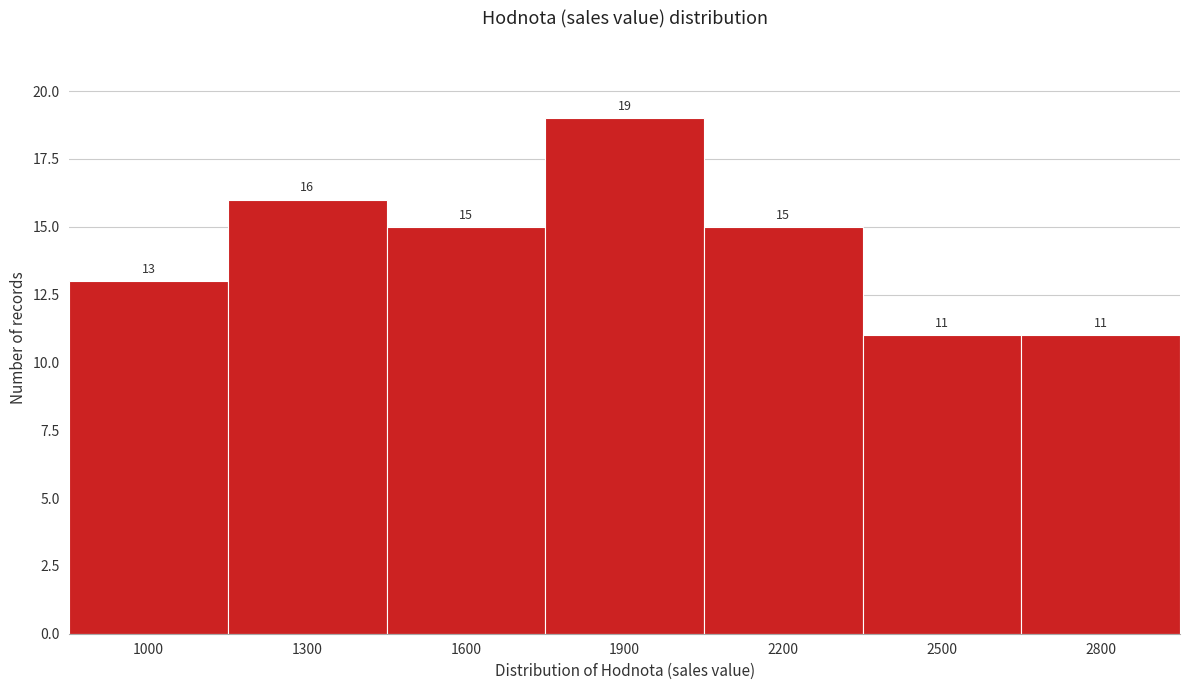

Reading right to left, what are all the values shown in this chart?

2800=11	2500=11	2200=15	1900=19	1600=15	1300=16	1000=13